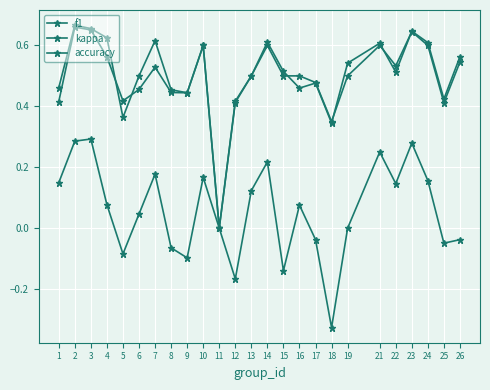

What is the value of the f1 point at the 5th from the left?

0.4